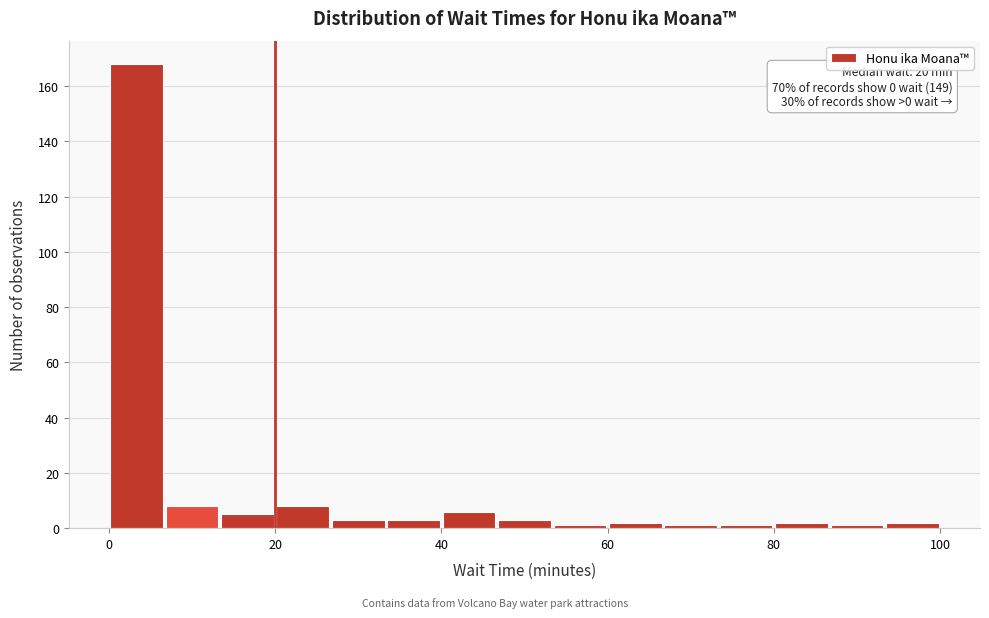

Read against the x-axis, roughly where is the centre of the tallest bar?

4